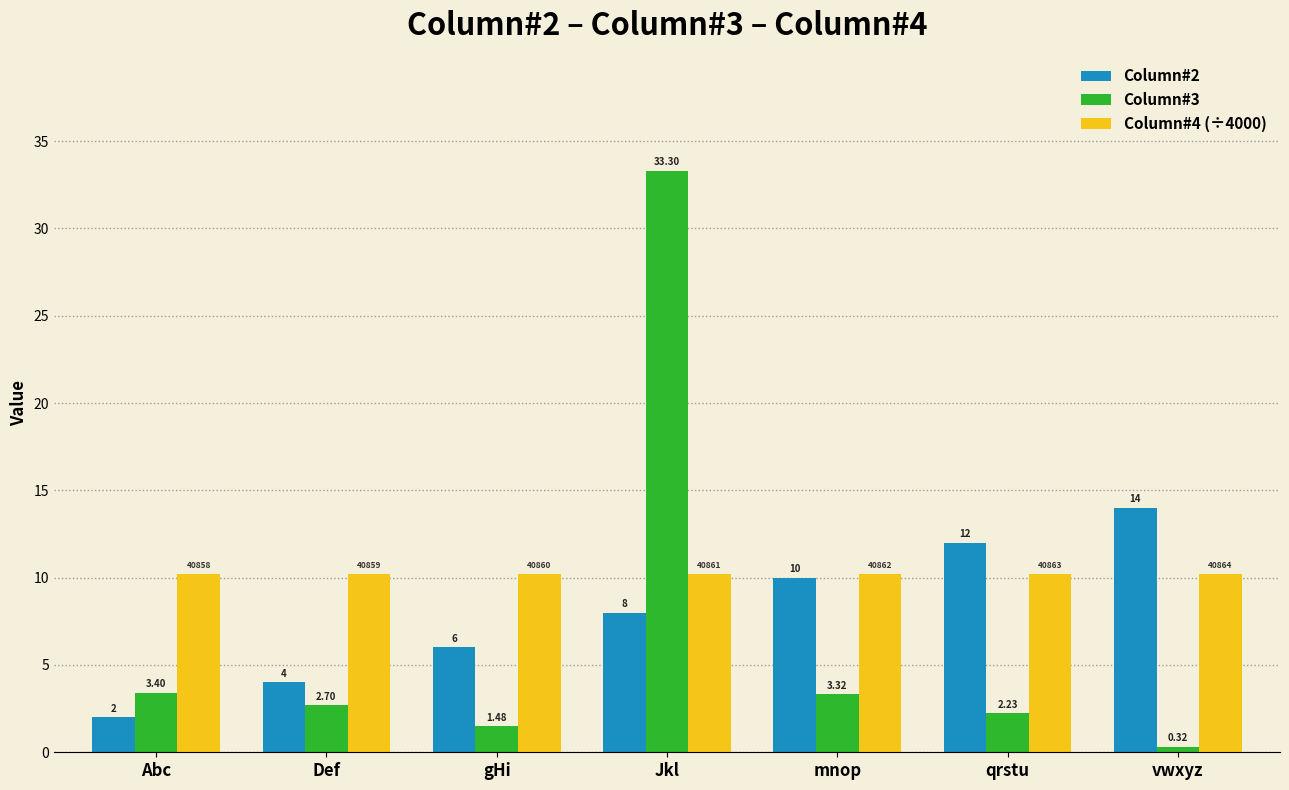

Rank the series by their maximum value, from lowest to highest.

Column#4 (÷4000), Column#2, Column#3